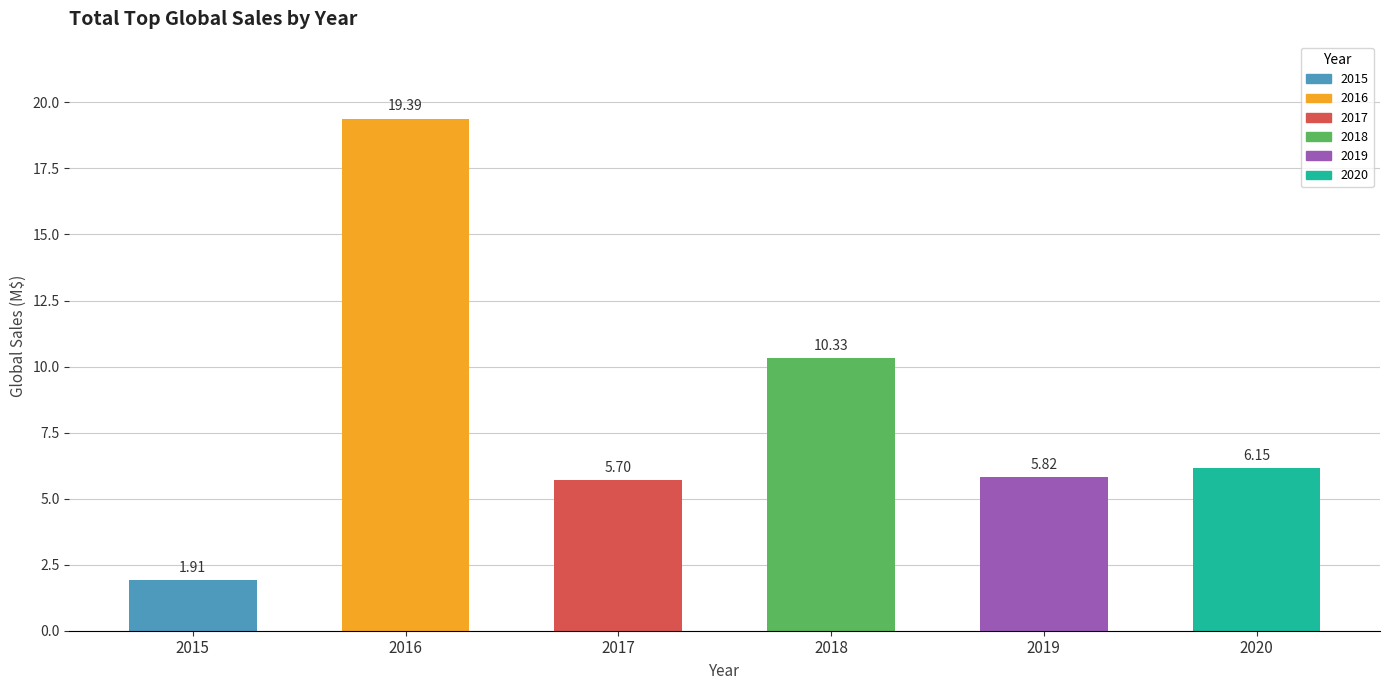

List the labels in order of value, largest first.

2016, 2018, 2020, 2019, 2017, 2015